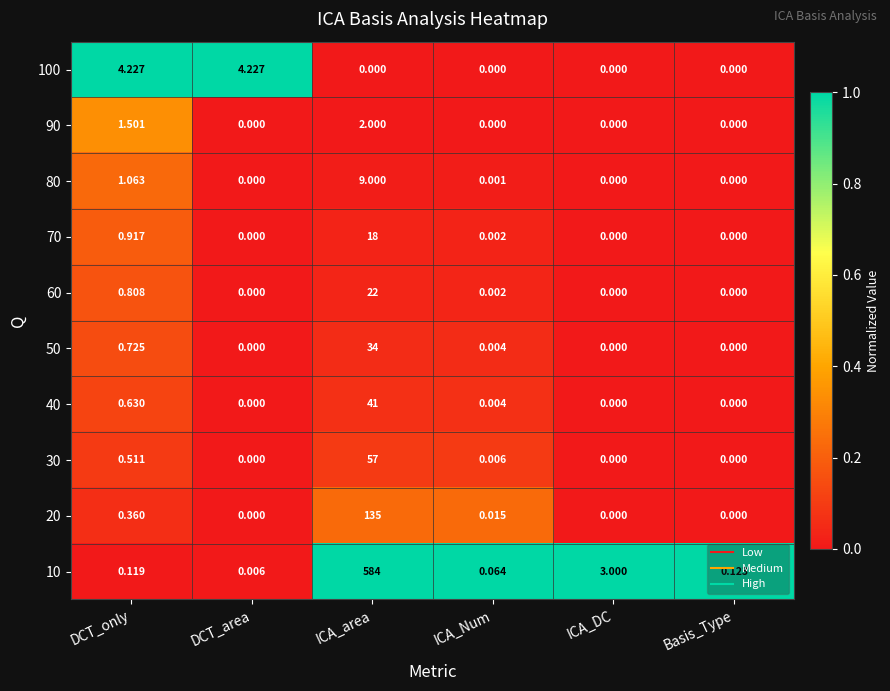

At which category does the chart reach its peak across all series?

ICA_area